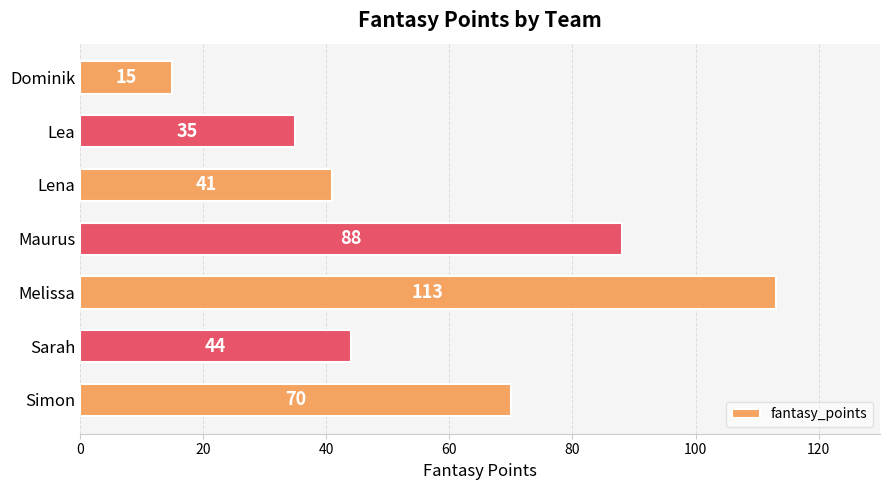

How many distinct data groups are displayed?

1